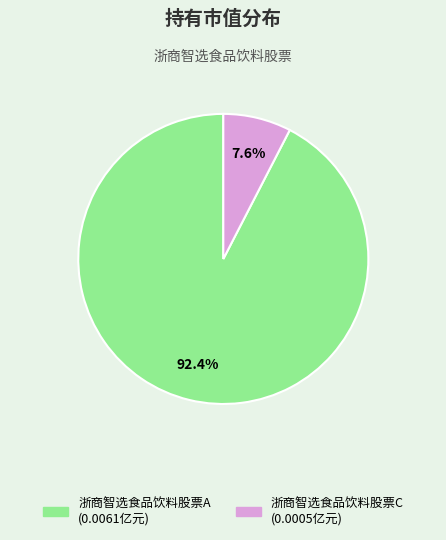

What percentage is the 浙商智选食品饮料股票A slice, to the nearest percent?

92%